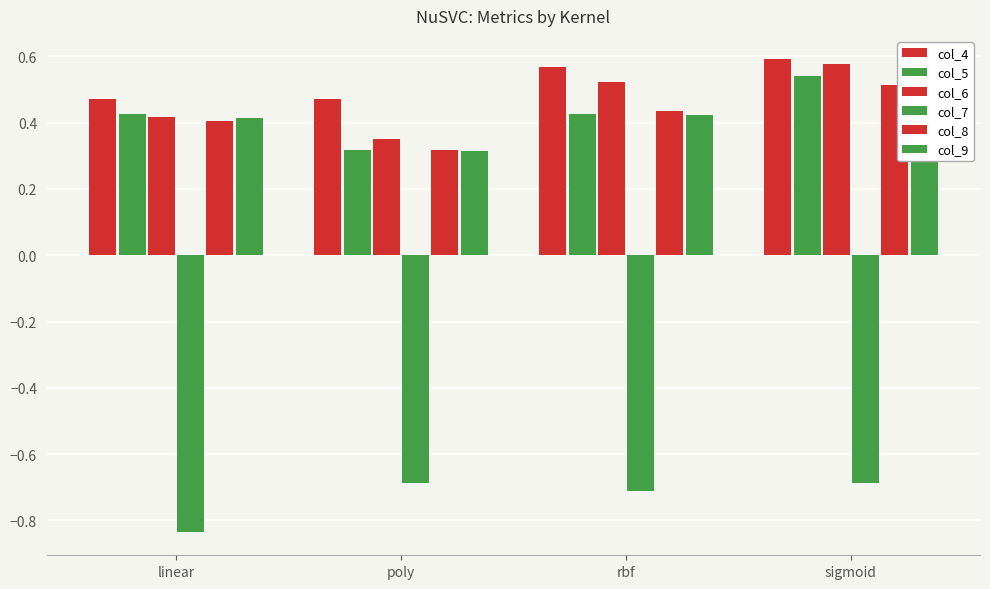

The value of col_8 at linear is 0.2. True or false?

False